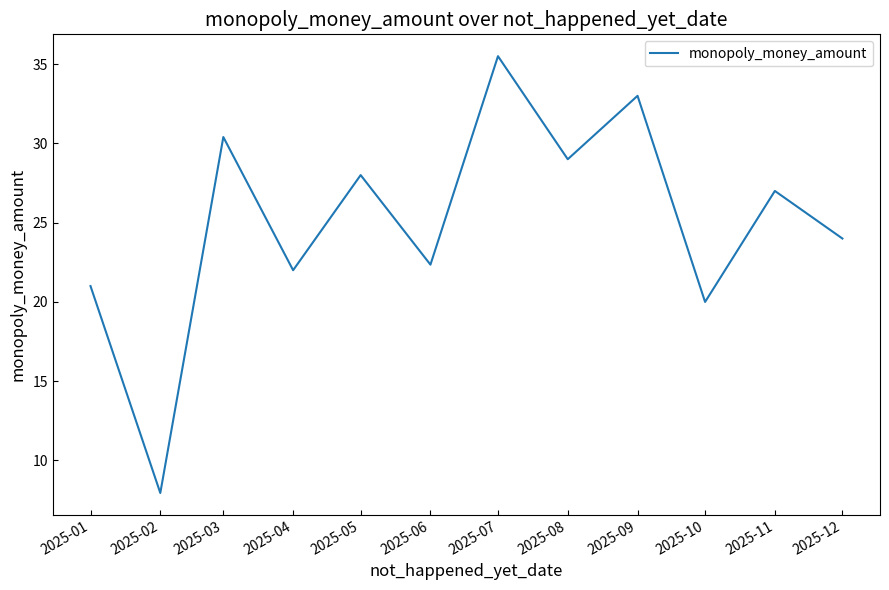

Rank the categories by value from lowest to highest.

2025-02, 2025-10, 2025-01, 2025-04, 2025-06, 2025-12, 2025-11, 2025-05, 2025-08, 2025-03, 2025-09, 2025-07